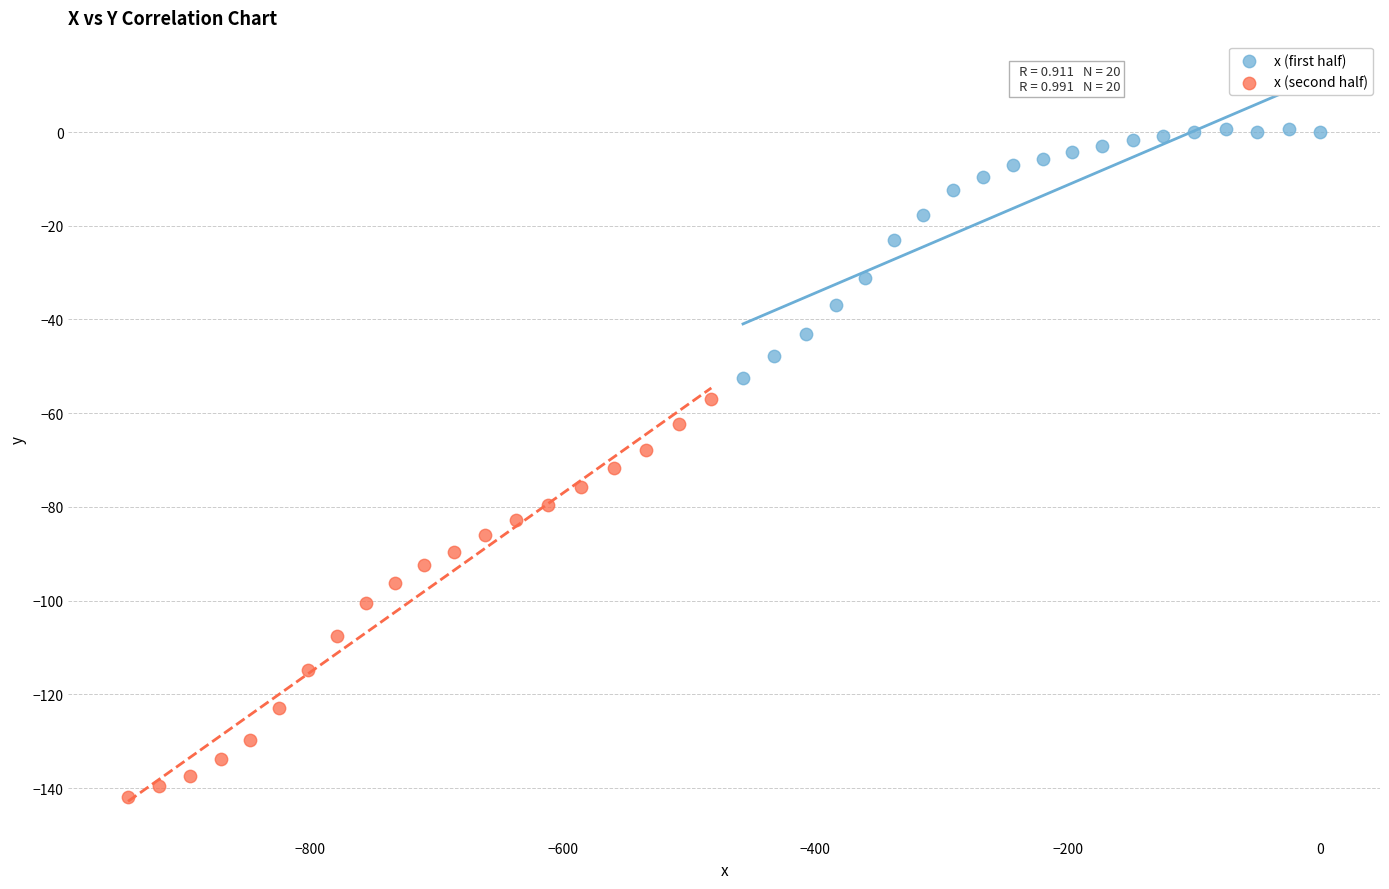

Which series reaches the maximum Y coordinate?

x (first half)